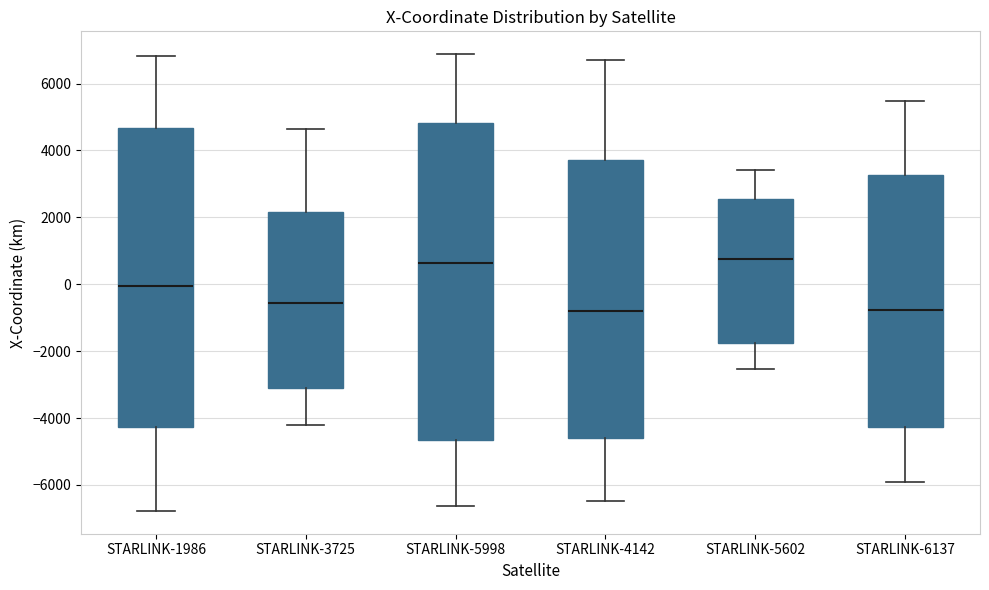

Reading left to right, read every box against the y-axis: the position of its median line, the range the box covers, and the ends of its whiskers. The values are not printed on the chart, so give them approximately, as read against the axis.

STARLINK-1986: median 0, box -4200 to 4600, whiskers -6800 to 6800
STARLINK-3725: median -600, box -3000 to 2200, whiskers -4200 to 4600
STARLINK-5998: median 600, box -4600 to 4800, whiskers -6600 to 6800
STARLINK-4142: median -800, box -4600 to 3800, whiskers -6400 to 6600
STARLINK-5602: median 800, box -1800 to 2600, whiskers -2600 to 3400
STARLINK-6137: median -800, box -4200 to 3200, whiskers -6000 to 5400